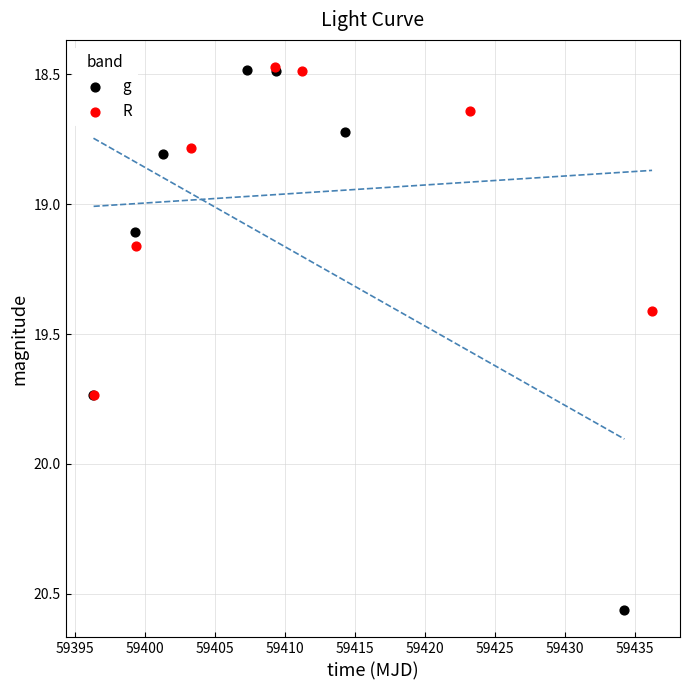

Which series reaches the maximum Y coordinate?

g